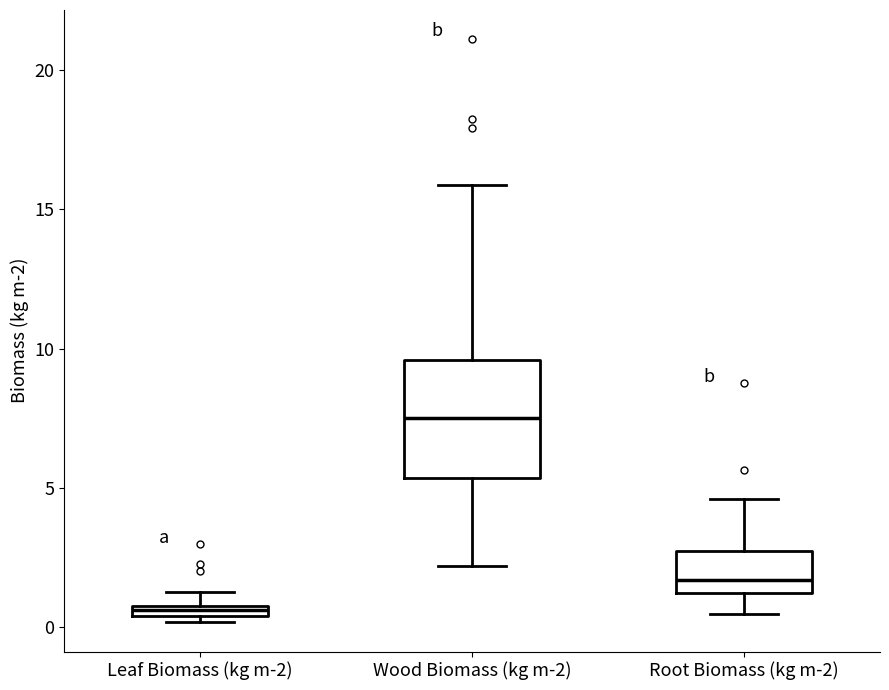

Where is the upper edge of the box for Wood Biomass (kg m-2) on the y-axis? The values are not printed on the chart, so give them approximately, as read against the axis.

9.5